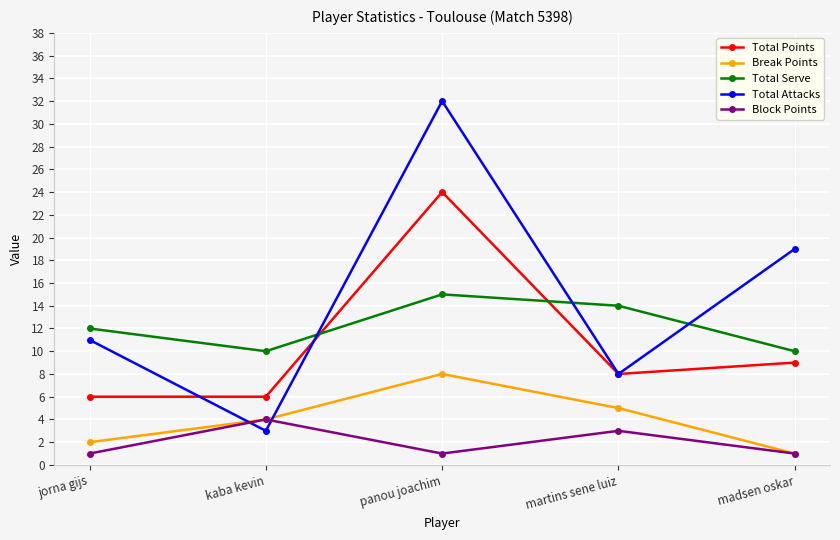

Reading left to right, what are all the values shown in this chart?

Total Points: jorna gijs=6	kaba kevin=6	panou joachim=24	martins sene luiz=8	madsen oskar=9
Break Points: jorna gijs=2	kaba kevin=4	panou joachim=8	martins sene luiz=5	madsen oskar=1
Total Serve: jorna gijs=12	kaba kevin=10	panou joachim=15	martins sene luiz=14	madsen oskar=10
Total Attacks: jorna gijs=11	kaba kevin=3	panou joachim=32	martins sene luiz=8	madsen oskar=19
Block Points: jorna gijs=1	kaba kevin=4	panou joachim=1	martins sene luiz=3	madsen oskar=1